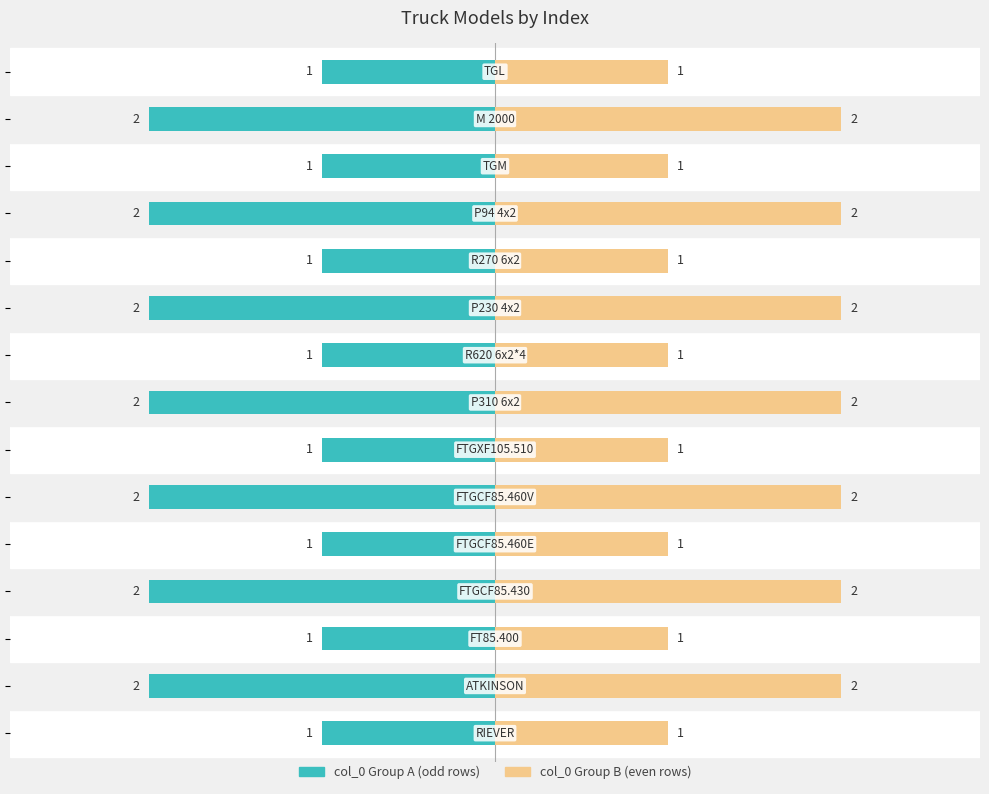

Reading right to left, extract all data points from this chart.

col_0 Group A (odd rows): 14=-1	13=-2	12=-1	11=-2	10=-1	9=-2	8=-1	7=-2	6=-1	5=-2	4=-1	3=-2	2=-1	1=-2	0=-1
col_0 Group B (even rows): 14=1	13=2	12=1	11=2	10=1	9=2	8=1	7=2	6=1	5=2	4=1	3=2	2=1	1=2	0=1